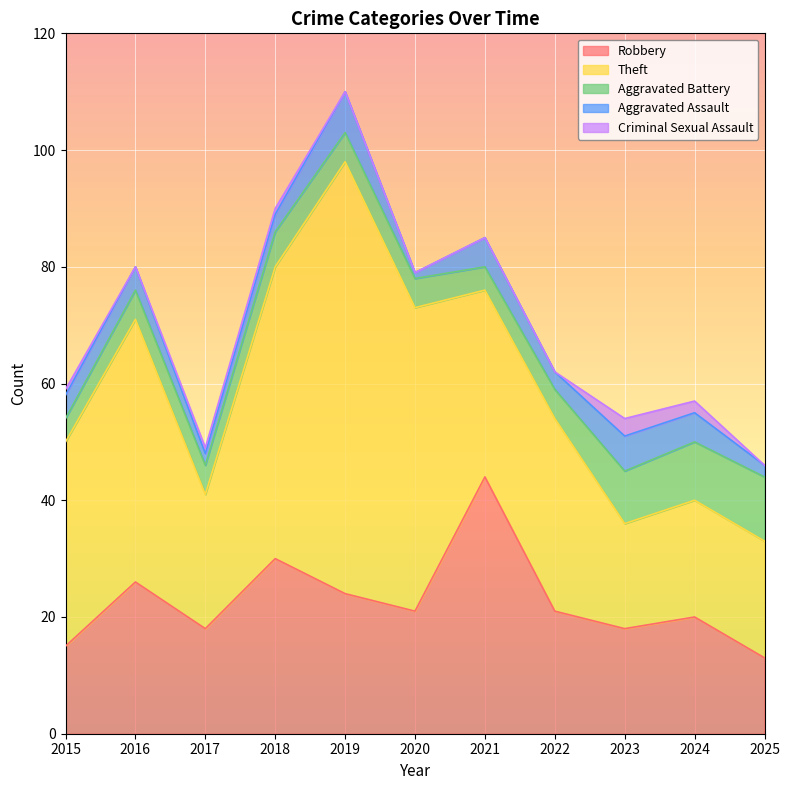

Between 2025 and 2024, which is larger?

2024